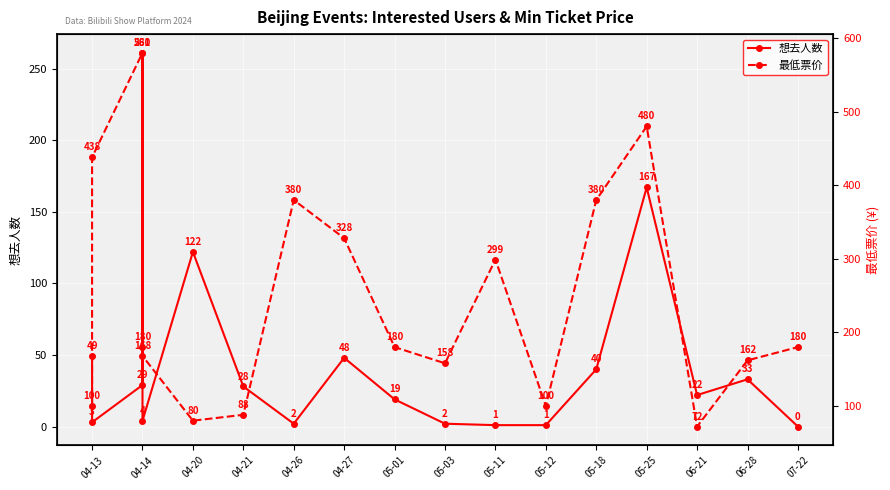

Reading left to right, transcribe all the data shown in this chart.

想去人数: 49	3	29	261	4	122	28	2	48	19	2	1	1	40	167	22	33	0
最低票价: 100	438	580	180	168	80	88	380	328	180	158	299	100	380	480	72	162	180